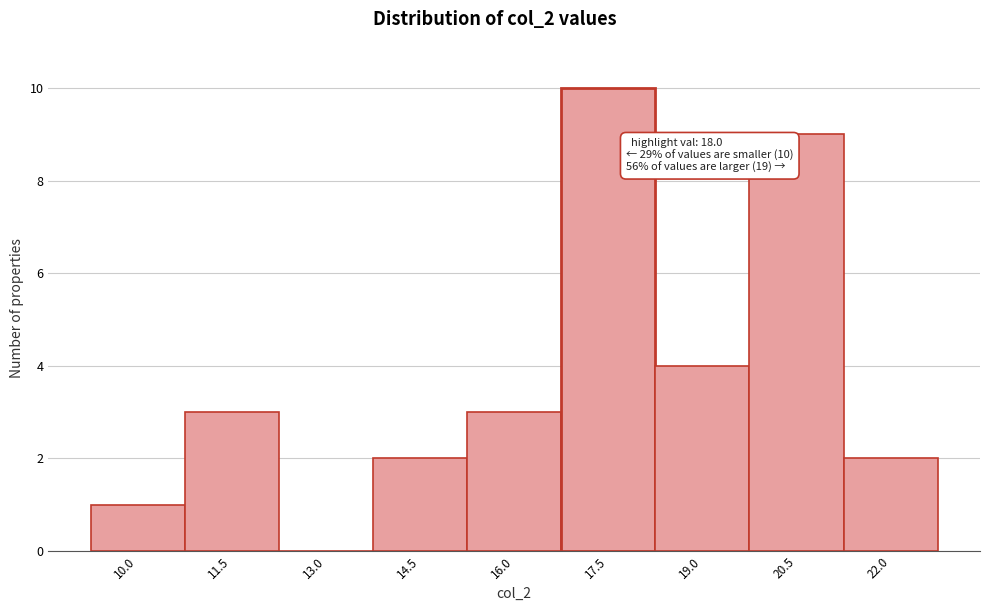

Reading left to right, list all the values displayed in this chart.

10.0=1	11.5=3	13.0=0	14.5=2	16.0=3	17.5=10	19.0=4	20.5=9	22.0=2